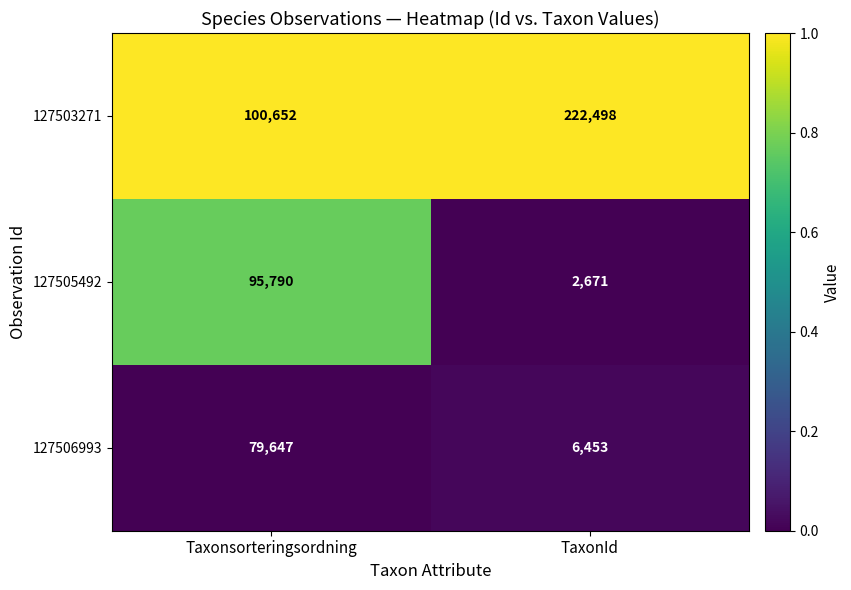

What is the difference between the highest and lowest values at Taxonsorteringsordning?

21005